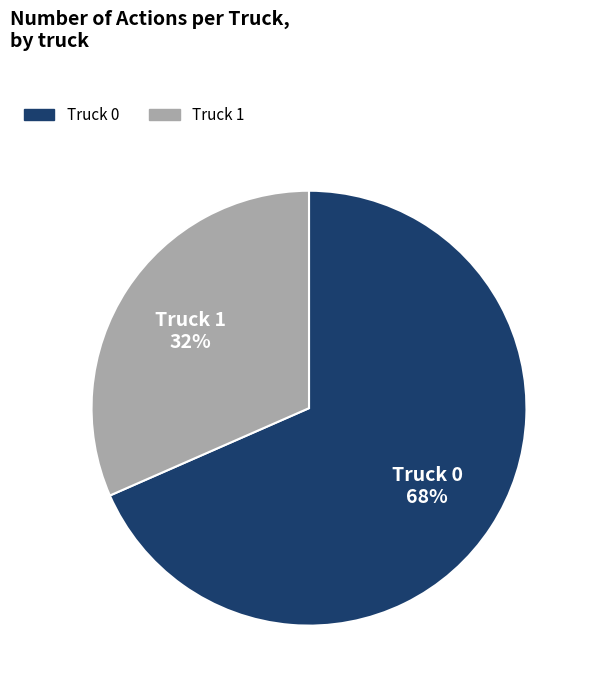

How many slices are in this pie chart?

2